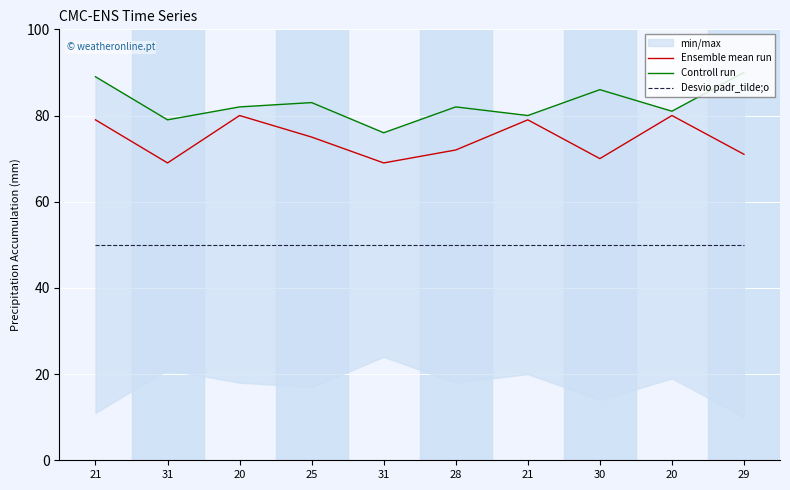

What is the total value across all series at 28?

204